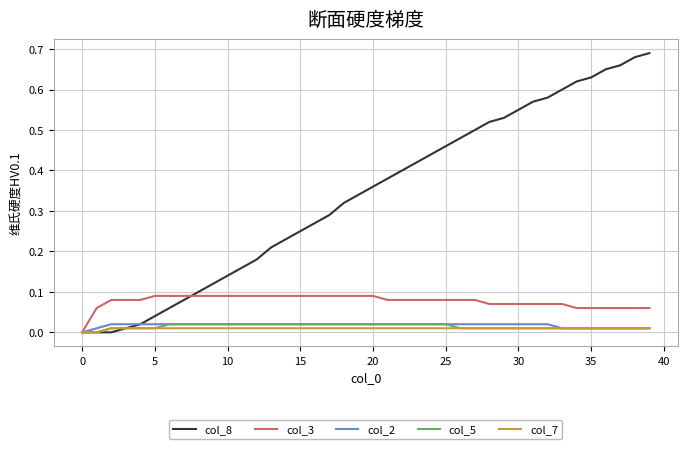

Which series has the largest range (max minus min)?

col_8